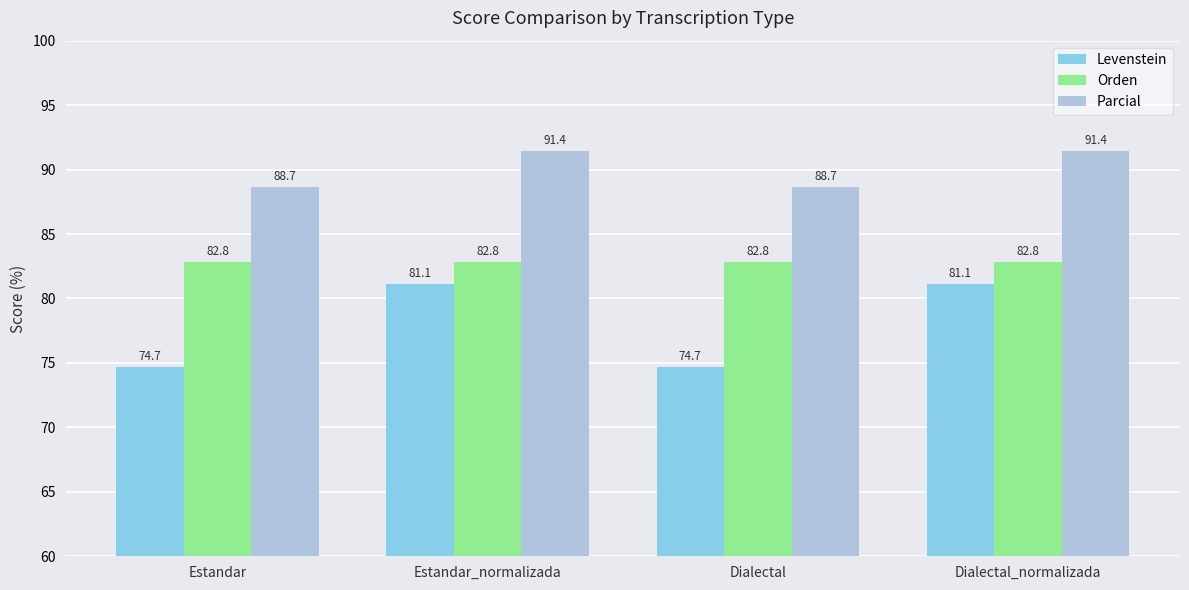

Between Estandar and Estandar_normalizada, which series saw the biggest shift?

Levenstein